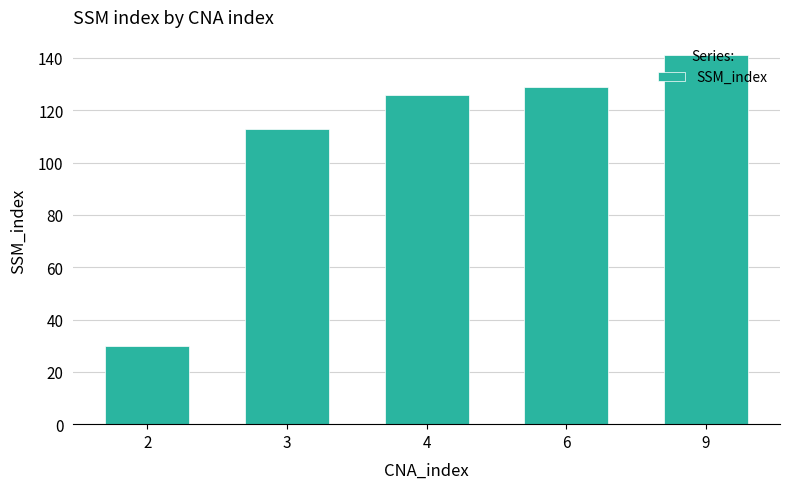

Approximately how many times larger is the value at 4 compared to 3?

1.1